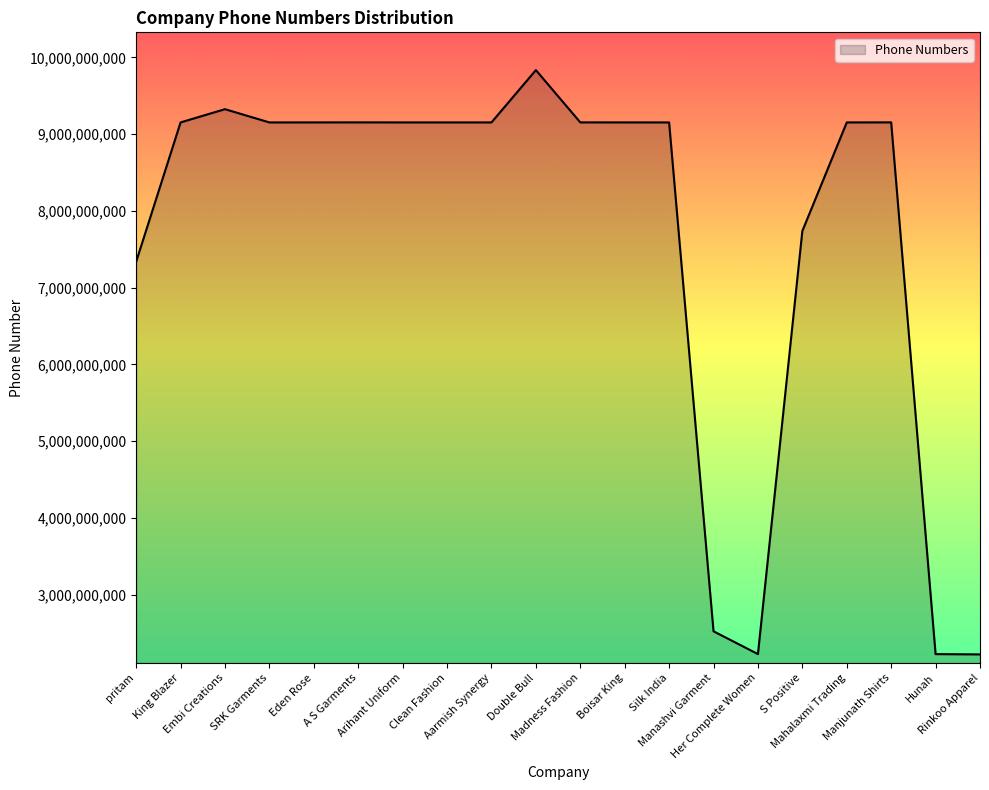

What is the greatest value displayed?

9833778874